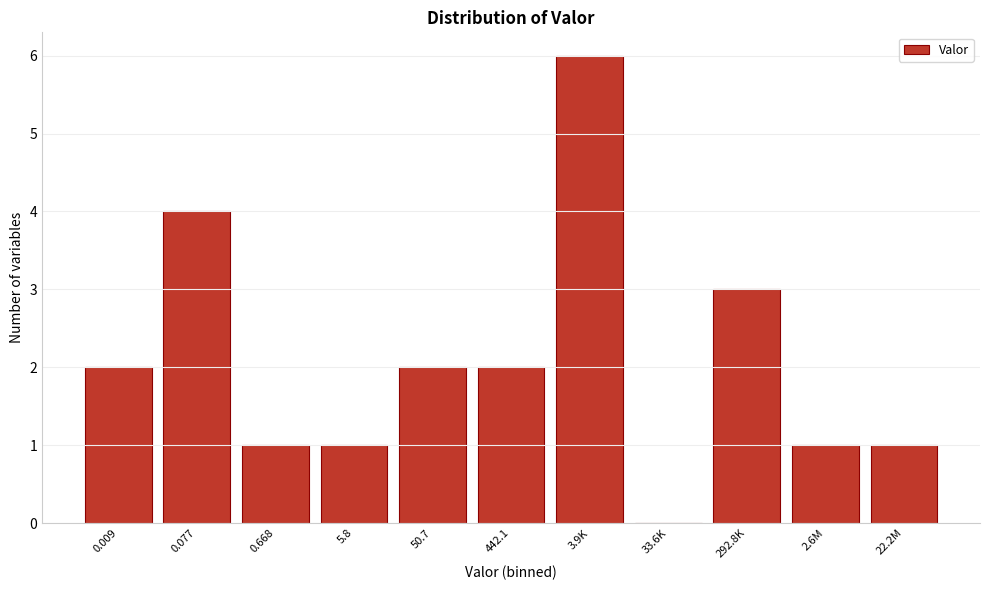

Reading left to right, transcribe all the data shown in this chart.

0.009=2	0.077=4	0.668=1	5.8=1	50.7=2	442.1=2	3.9K=6	33.6K=0	292.8K=3	2.6M=1	22.2M=1